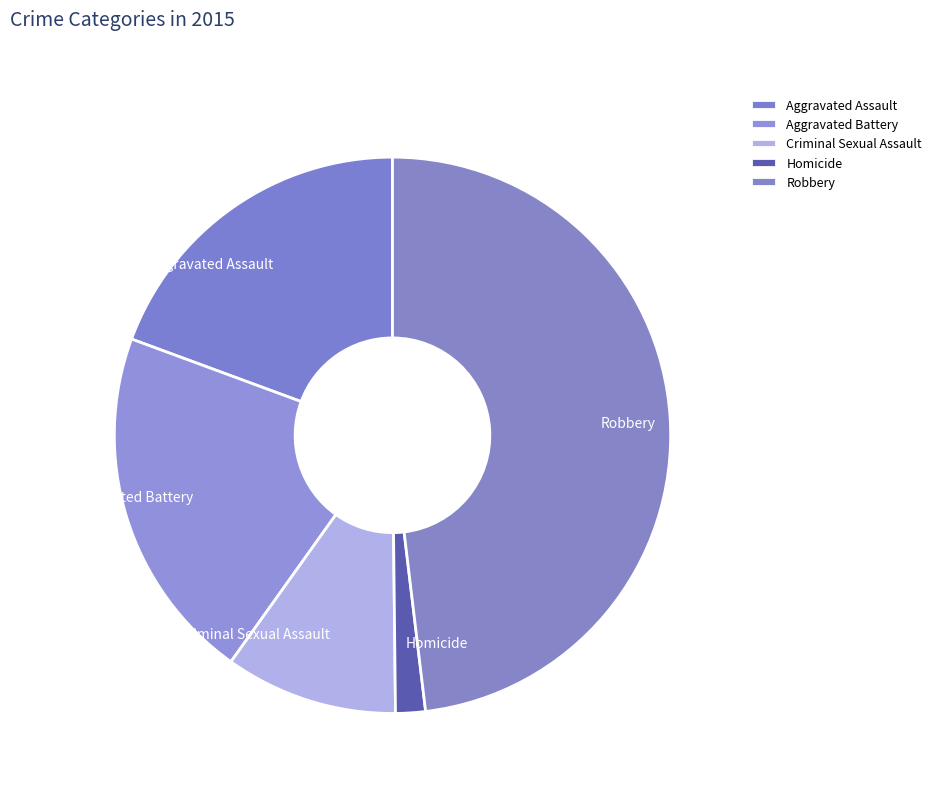

Rank the categories by value from lowest to highest.

Homicide, Criminal Sexual Assault, Aggravated Assault, Aggravated Battery, Robbery